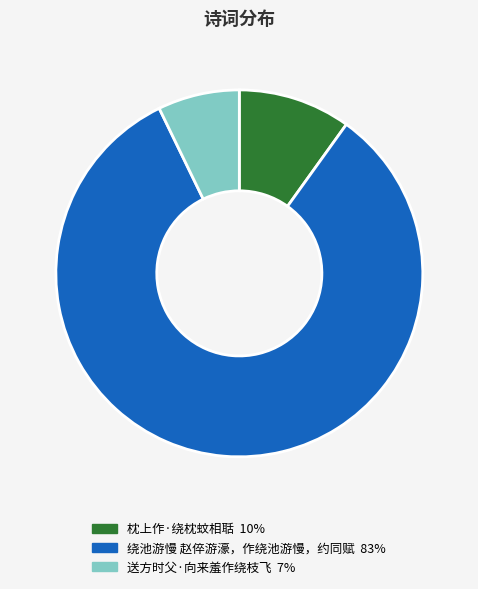

Is it true that 绕池游慢 赵倅游濠，作绕池游慢，约同赋 is 89% of the pie?

False